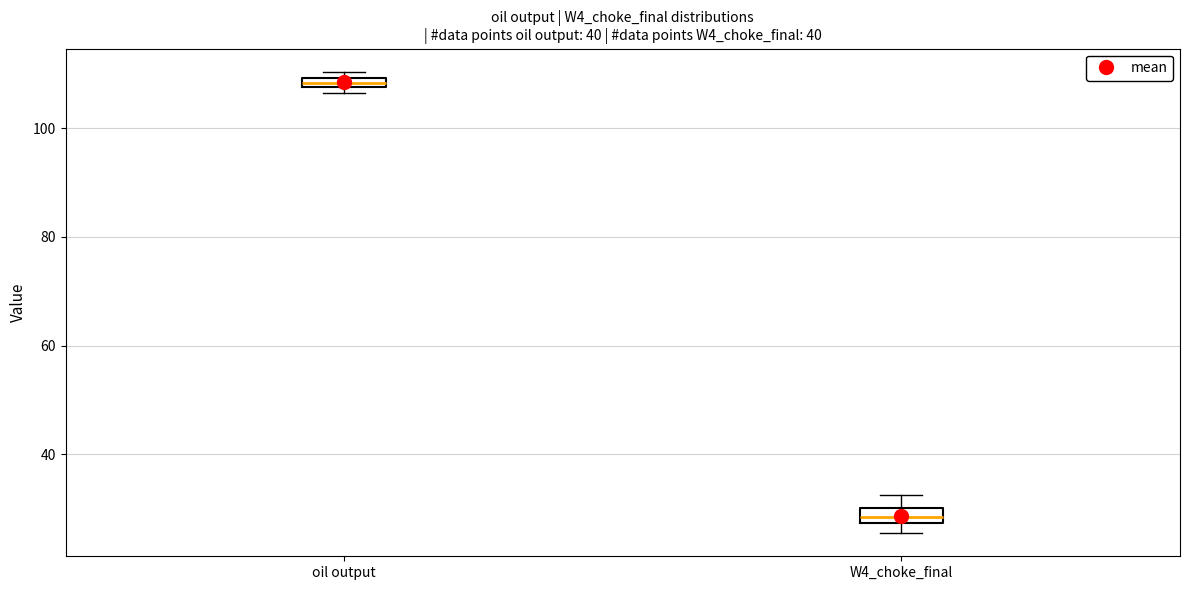

Which box's median line is the highest?

oil output